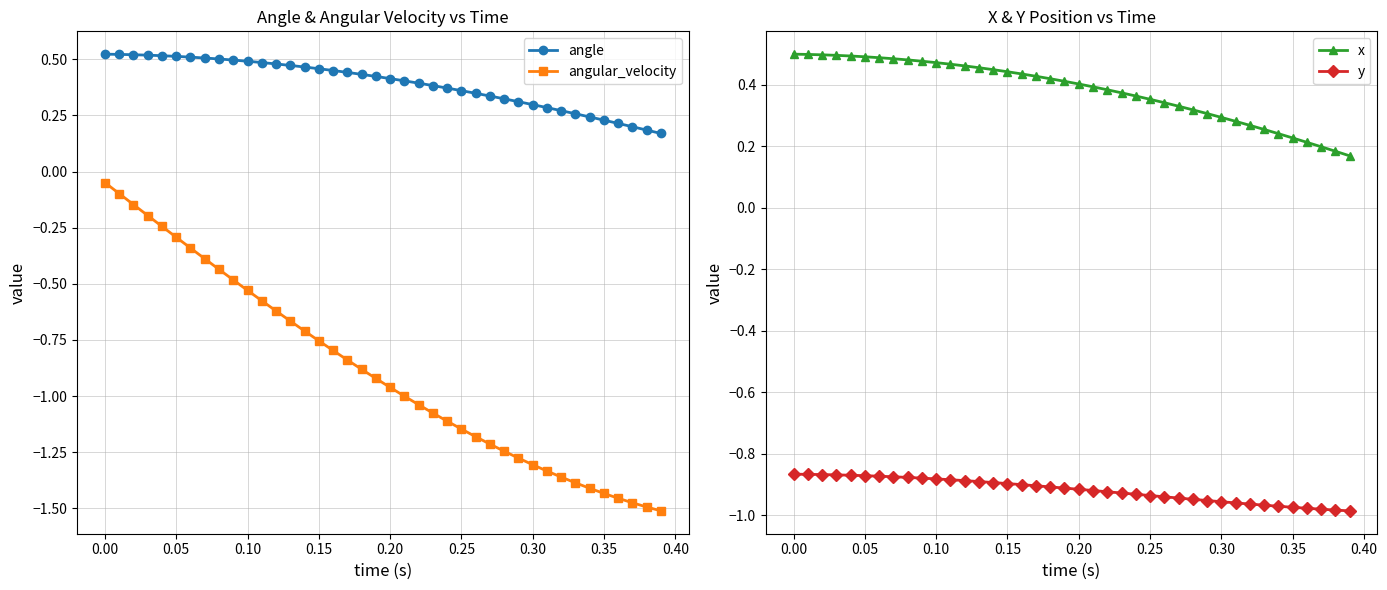

What is the difference between the maximum and minimum values in the angle series?

0.4